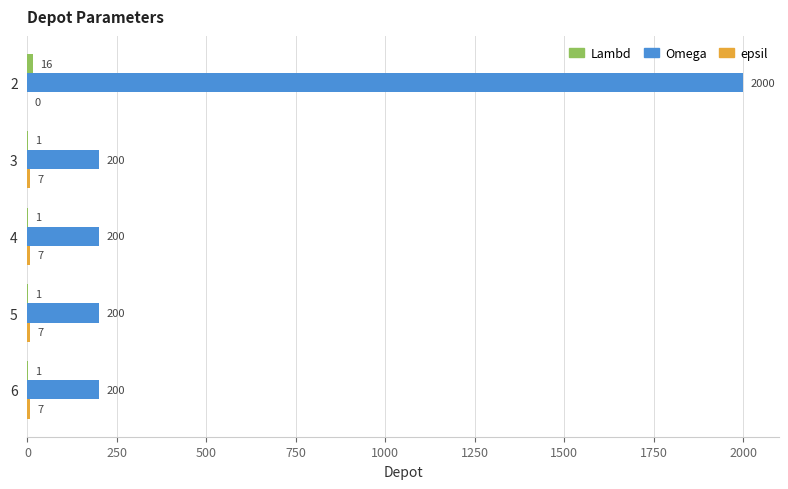

True or false: Omega has a value of 200 at 6.

True